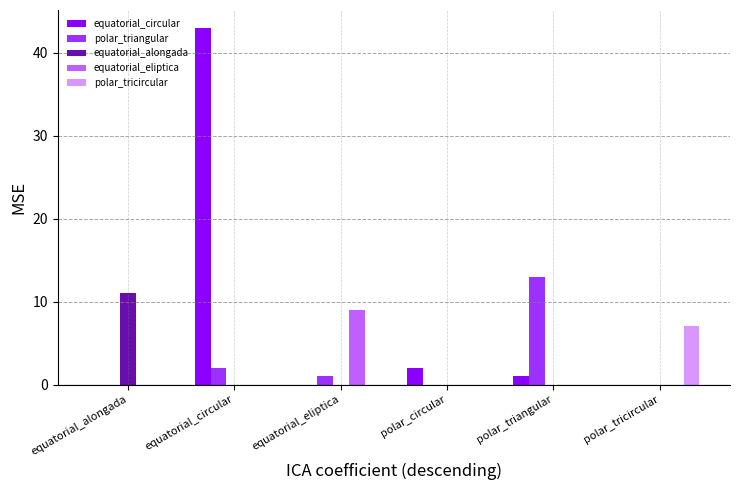

Which category has the highest value across all series?

equatorial_circular